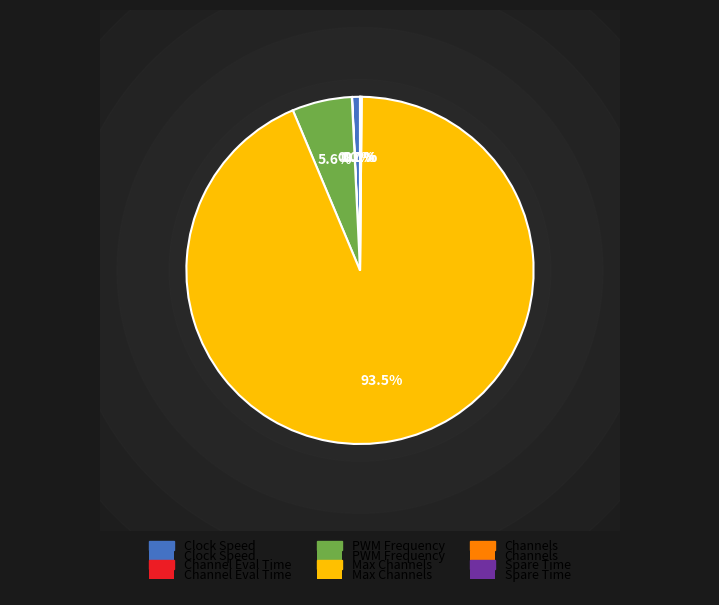

Which category accounts for the majority?

Max Channels